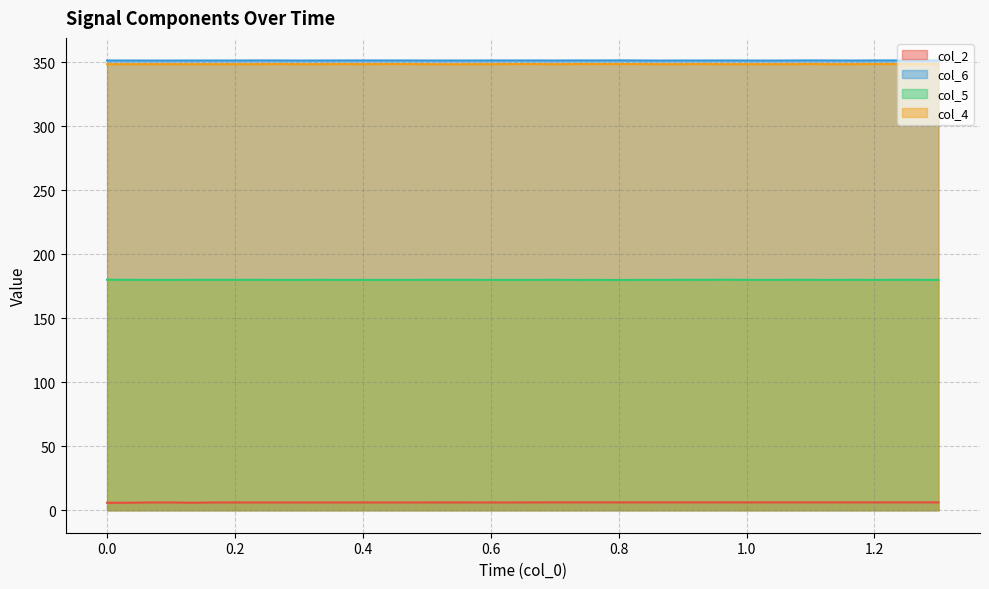

What is the greatest value displayed?

351.6